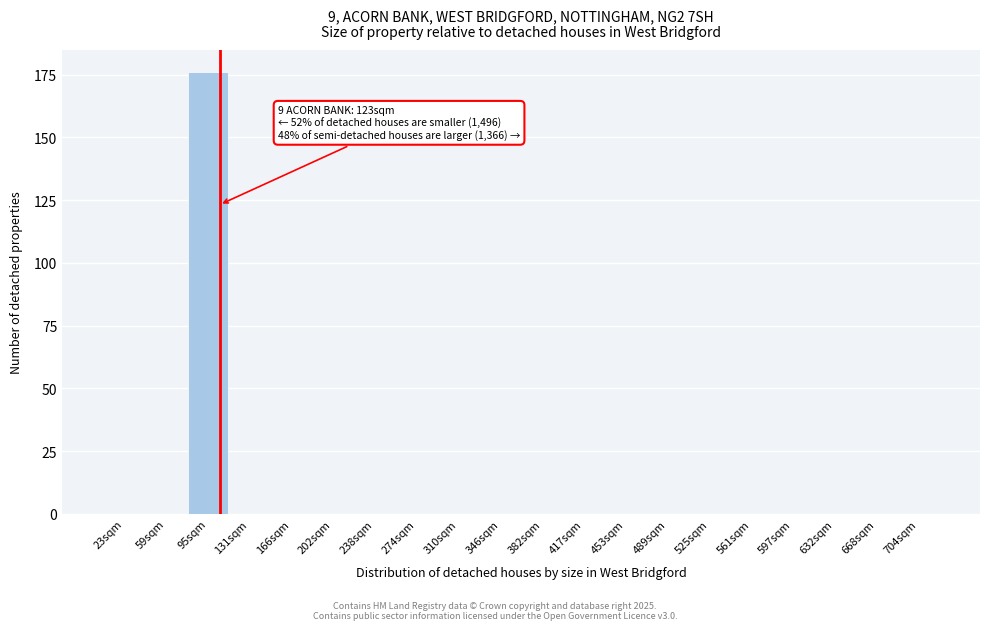

Reading left to right, extract all data points from this chart.

23sqm=0	59sqm=0	95sqm=176	131sqm=0	166sqm=0	202sqm=0	238sqm=0	274sqm=0	310sqm=0	346sqm=0	382sqm=0	417sqm=0	453sqm=0	489sqm=0	525sqm=0	561sqm=0	597sqm=0	632sqm=0	668sqm=0	704sqm=0